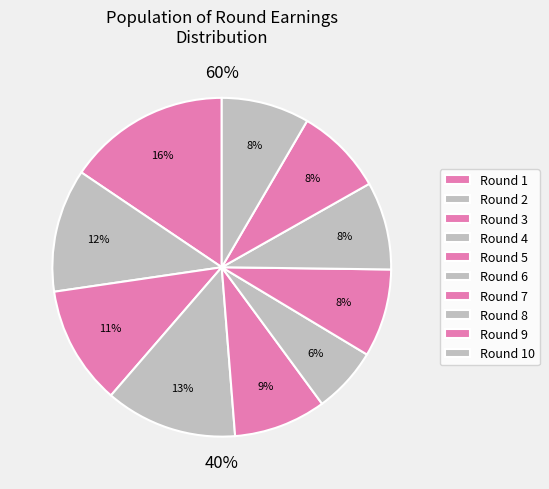

Does Round 9 represent more than half of the total?

No